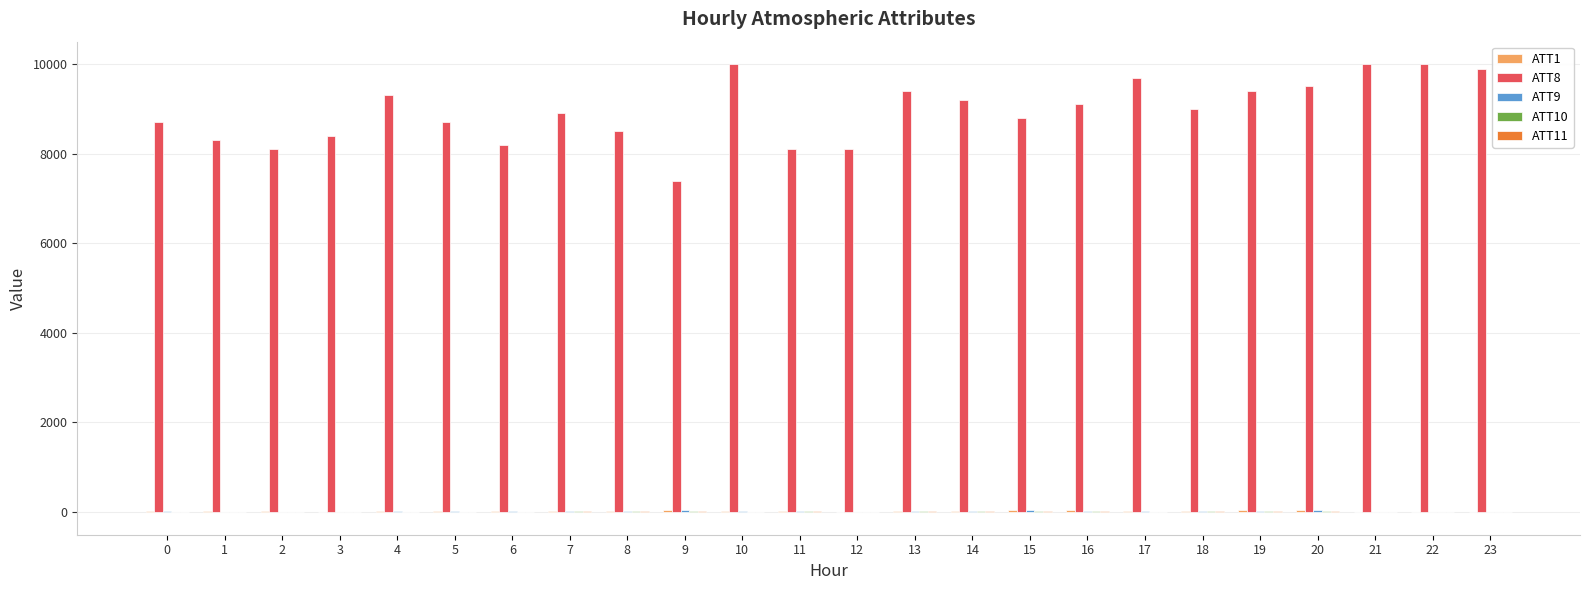

Which series has the largest total across all categories?

ATT8